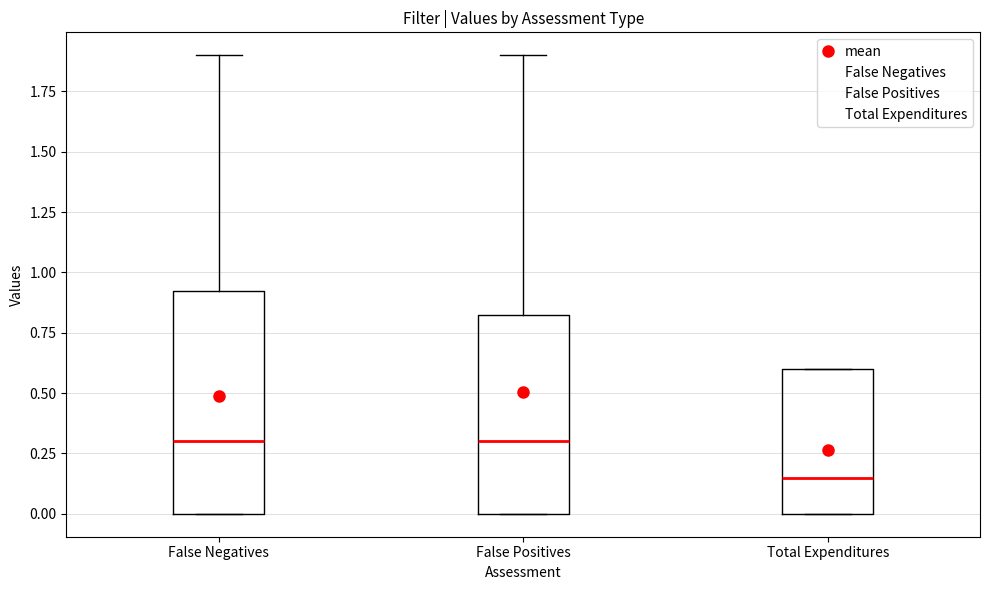

Reading left to right, read every box against the y-axis: the position of its median line, the range the box covers, and the ends of its whiskers. The values are not printed on the chart, so give them approximately, as read against the axis.

False Negatives: median 0.30, box 0.00 to 0.95, whiskers 0.00 to 1.90
False Positives: median 0.30, box 0.00 to 0.85, whiskers 0.00 to 1.90
Total Expenditures: median 0.15, box 0.00 to 0.60, whiskers 0.00 to 0.60